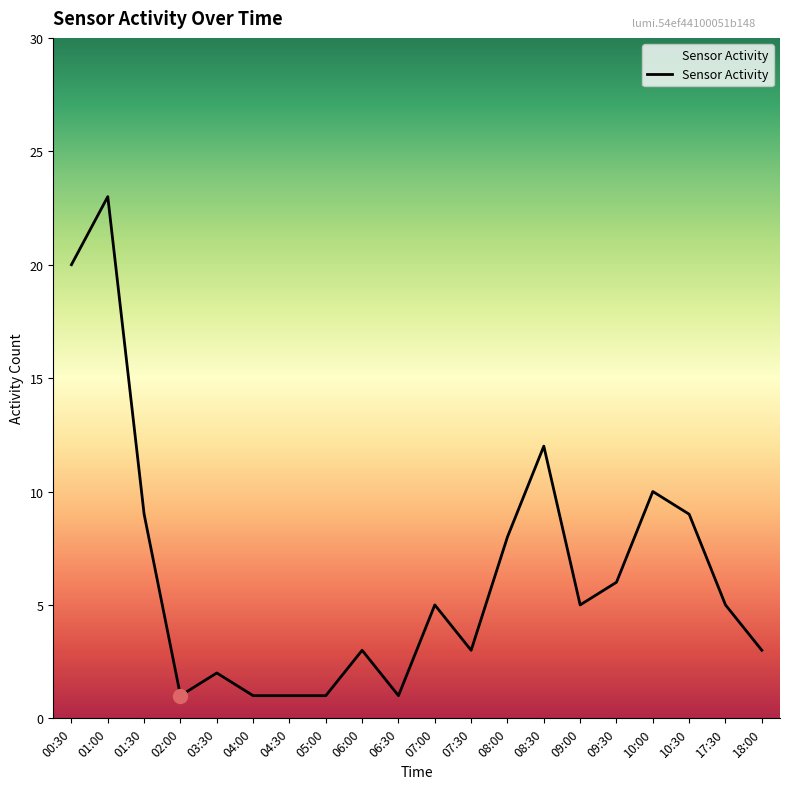

Reading right to left, what are all the values shown in this chart?

3	5	9	10	6	5	12	8	3	5	1	3	1	1	1	2	1	9	23	20